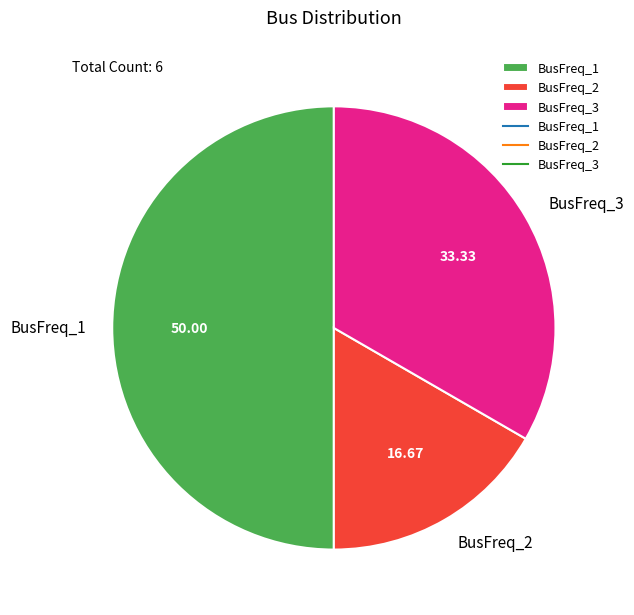

Which has a higher value, BusFreq_1 or BusFreq_3?

BusFreq_1